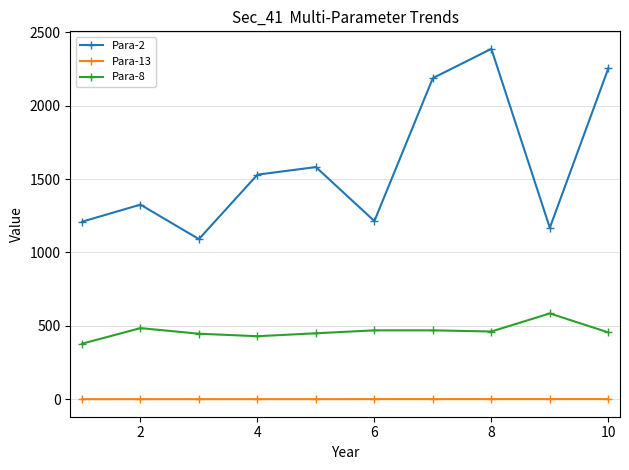

Which series has the largest total across all categories?

Para-2